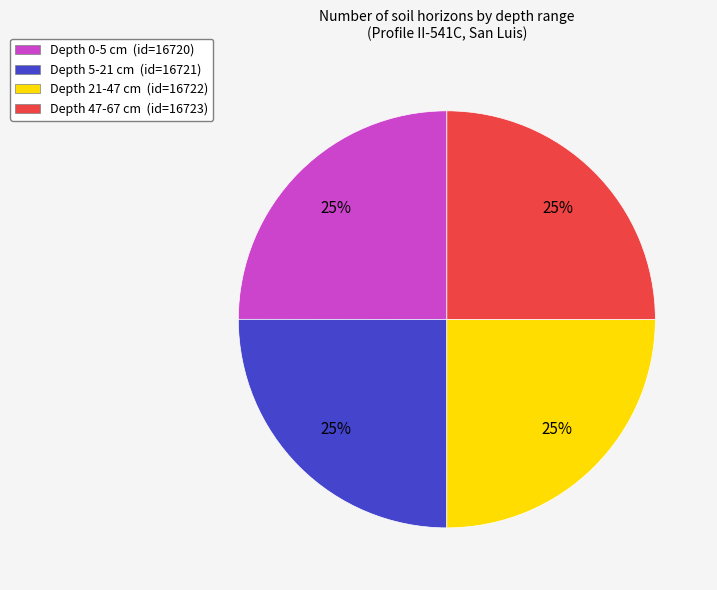

How many slices are in this pie chart?

4